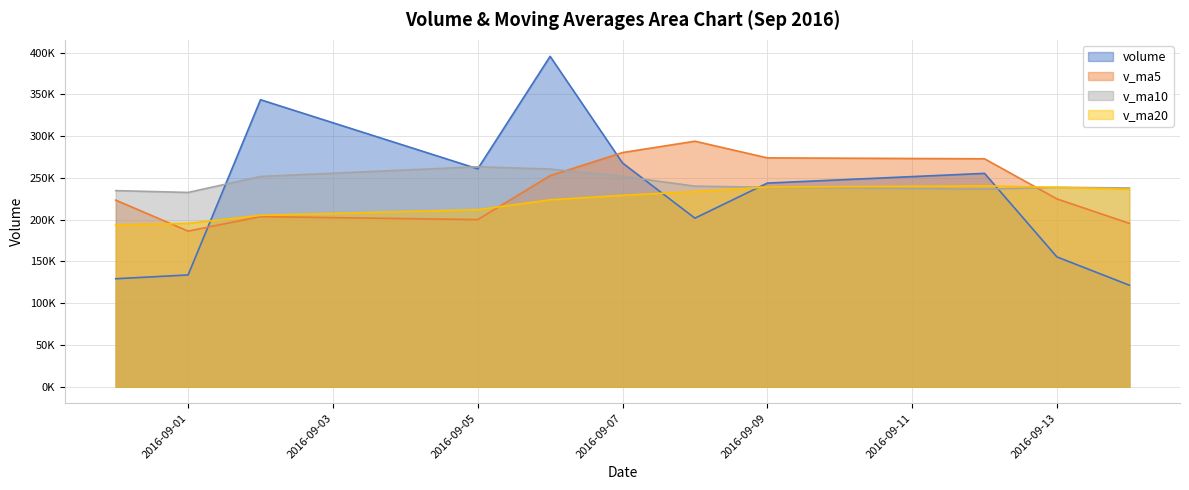

What is the label of the 8th point from the right?

2016-09-05